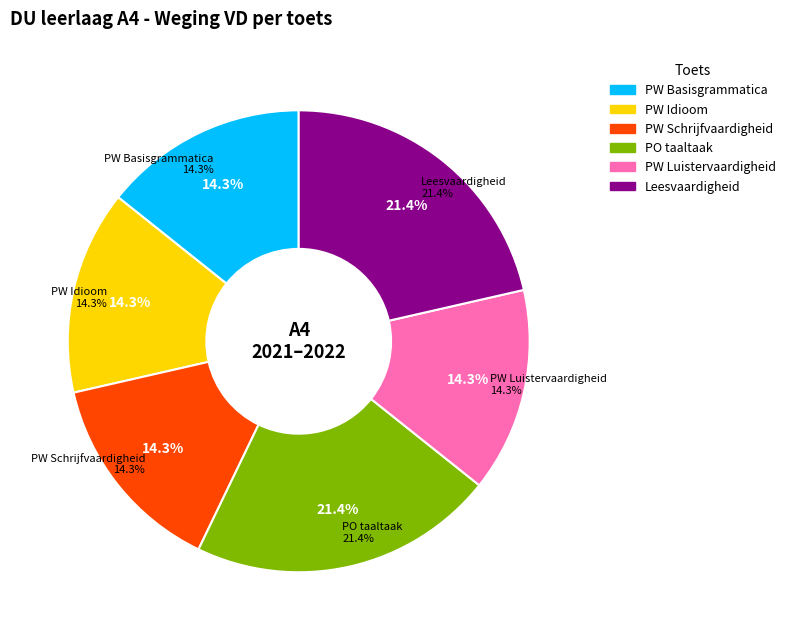

True or false: PO taaltaak accounts for 10% of the total.

False